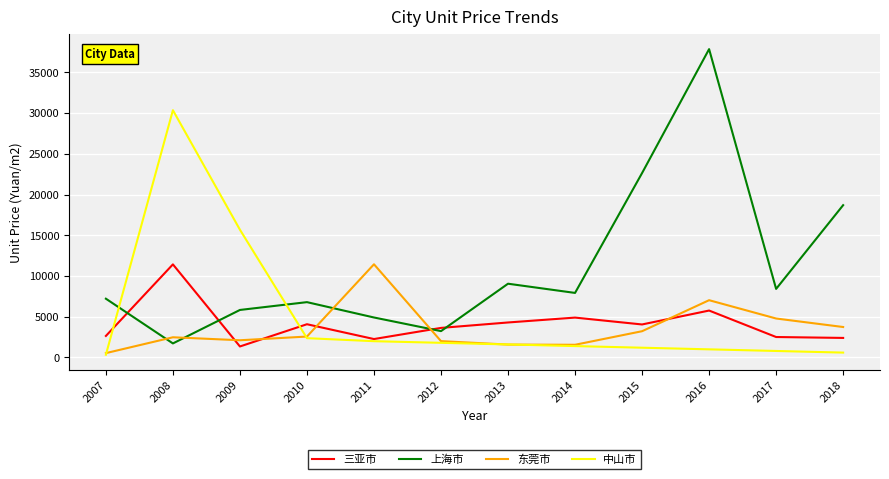

Which series has the largest range (max minus min)?

上海市